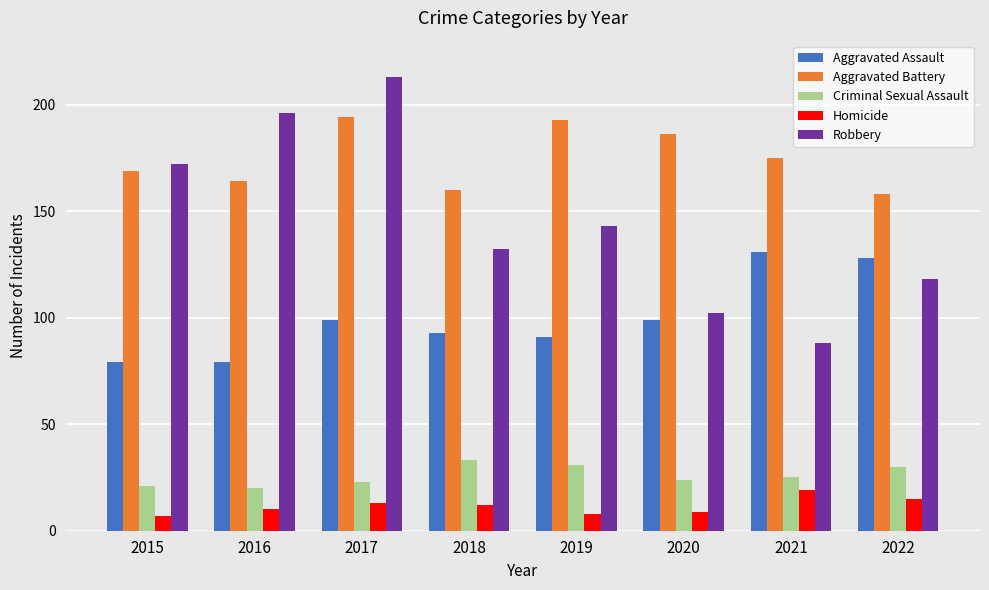

How many categories are shown in the chart?

8